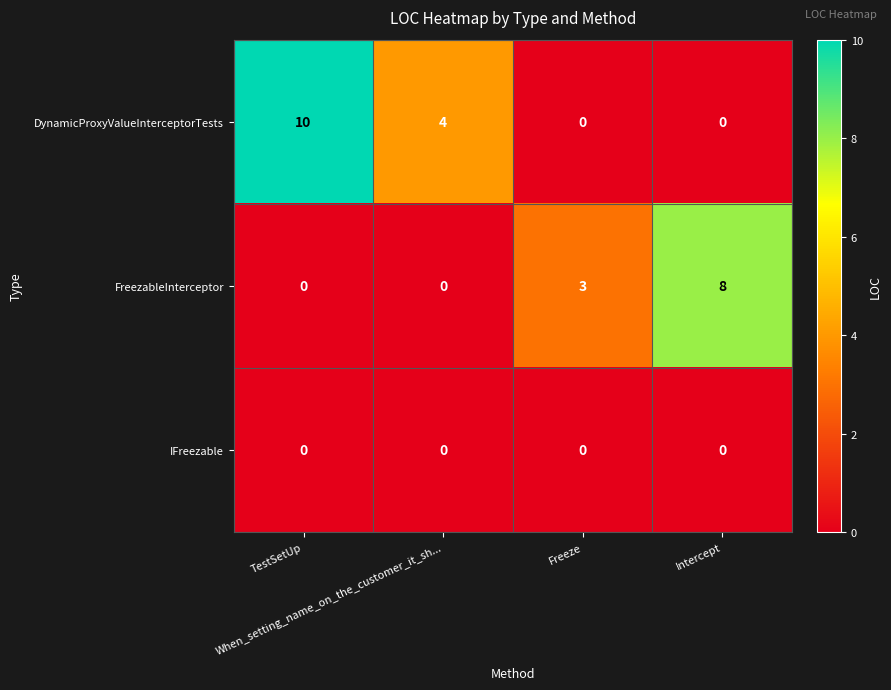

Rank the series by their average value, from highest to lowest.

DynamicProxyValueInterceptorTests, FreezableInterceptor, IFreezable